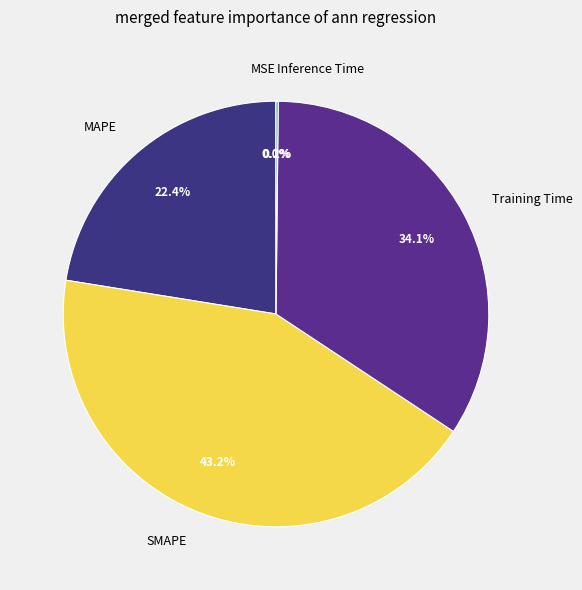

To the nearest percent, what portion does Training Time represent?

34%